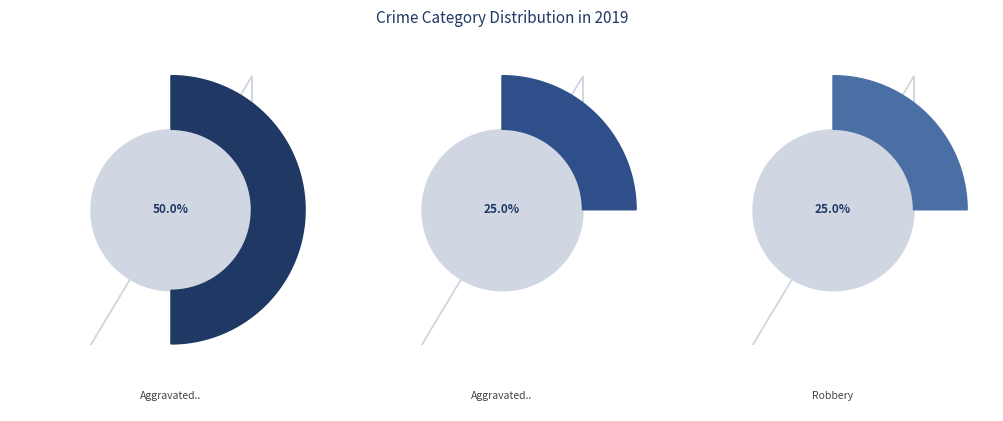

Which category has the smallest portion of the pie?

Aggravated Battery